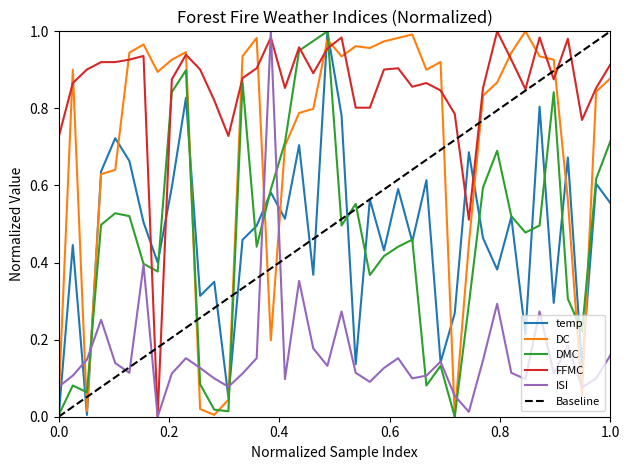

How many times do DC and ISI cross each other?

11